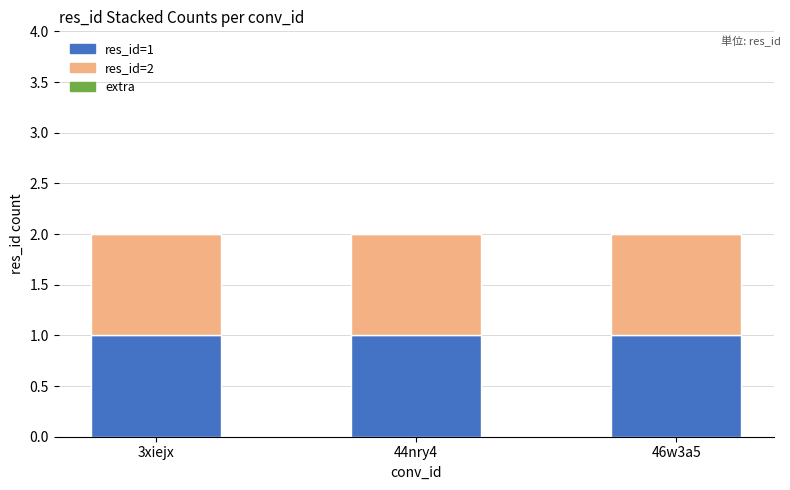

Is the value of res_id=1 (bottom) at 3xiejx greater than the value of res_id=2 (mid) at 44nry4?

No